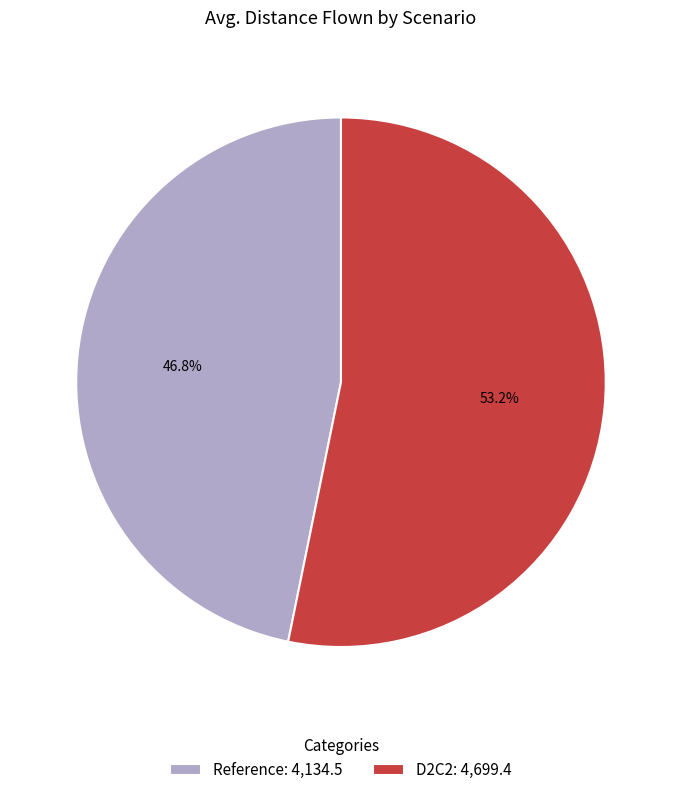

Approximately how many times larger is the value at Reference: 4,134.5 compared to D2C2: 4,699.4?

0.9